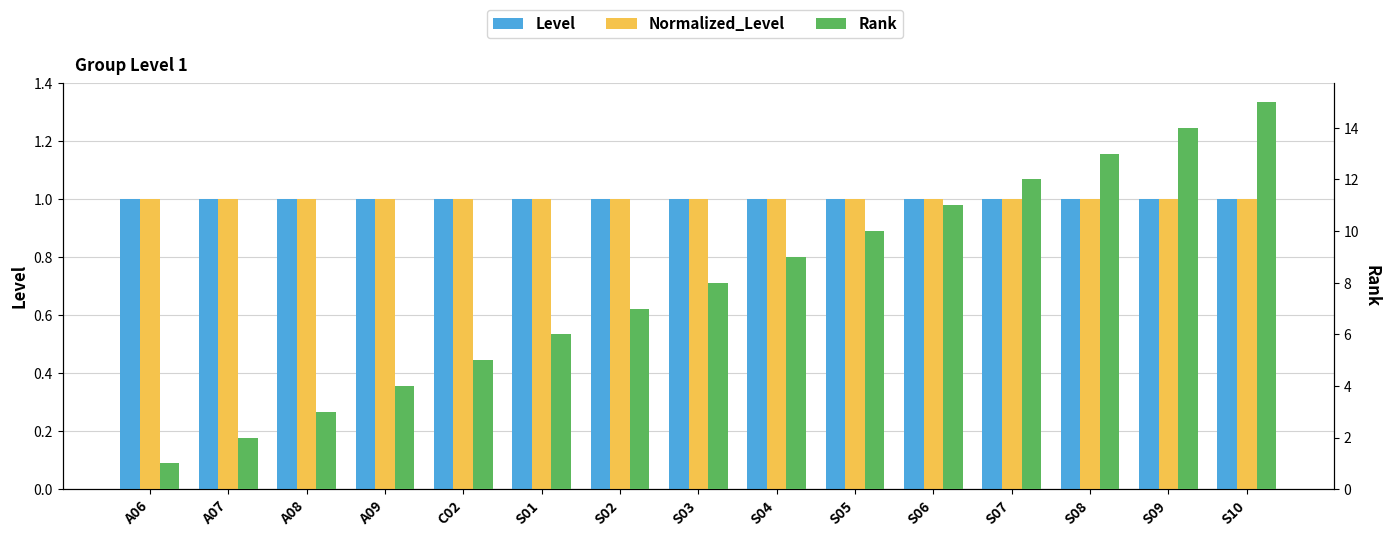

Where is Rank nearest to the value 8?

S03